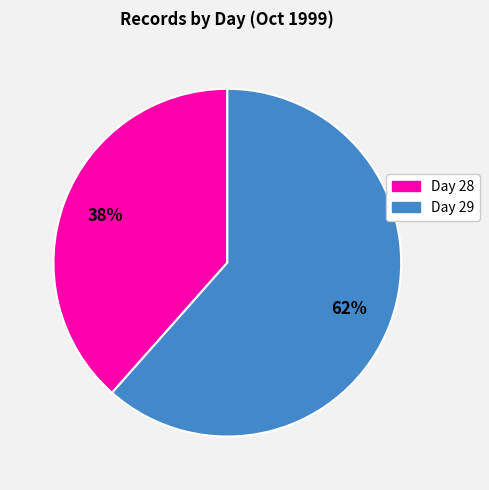

Is there any slice that represents more than half of the pie?

Yes